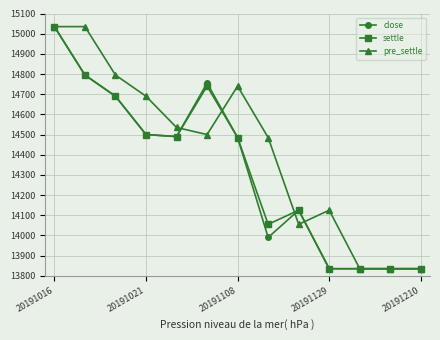

What is the value of the close point at the 4th from the left?

14500